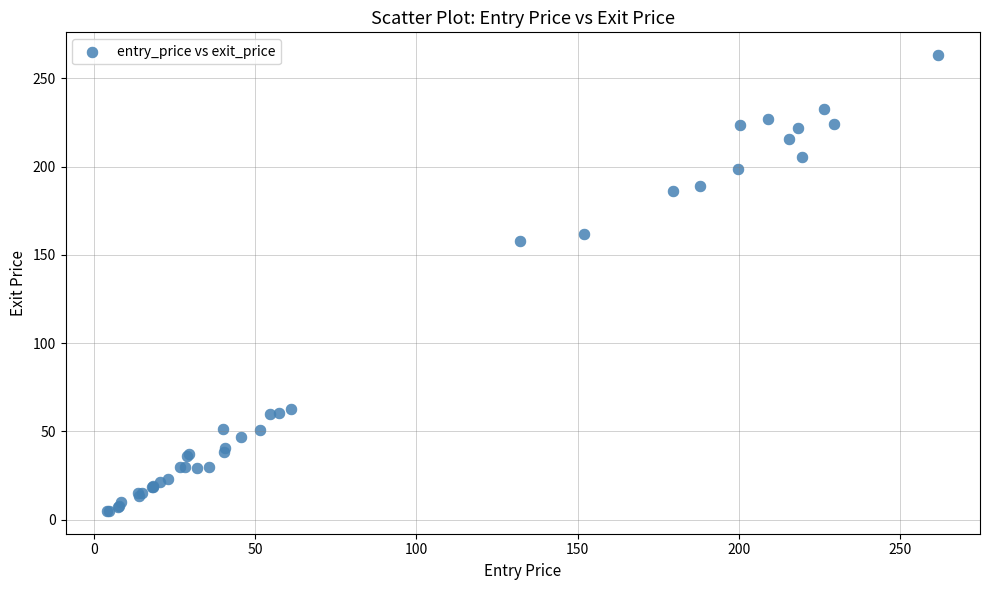

What Y value in the scatter plot is closest to 134?

157.9